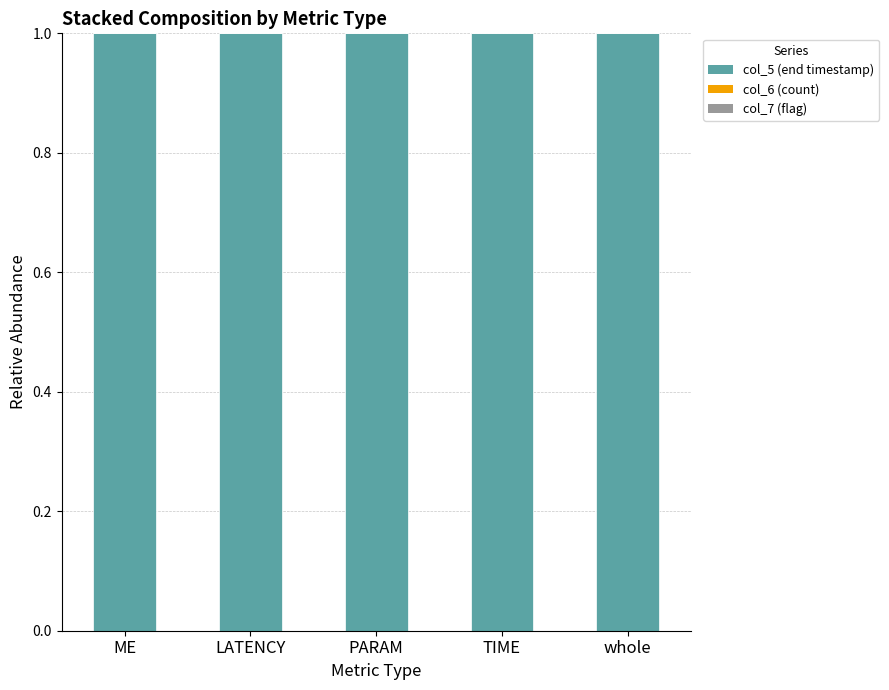

What is the highest value of the col_5 (end timestamp) series?

1.0